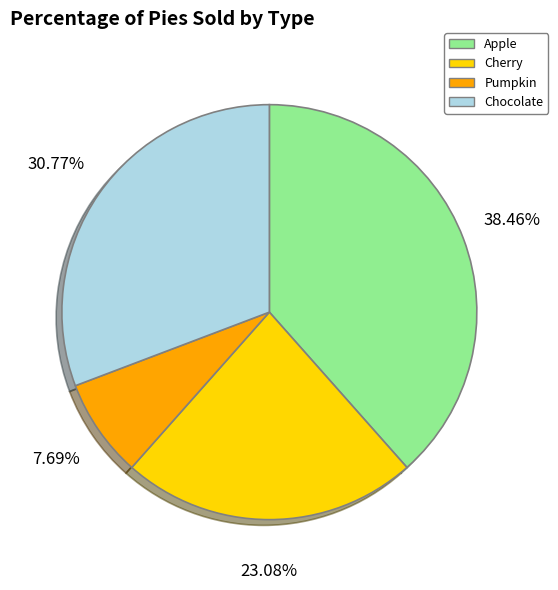

Does any single category account for the majority?

No